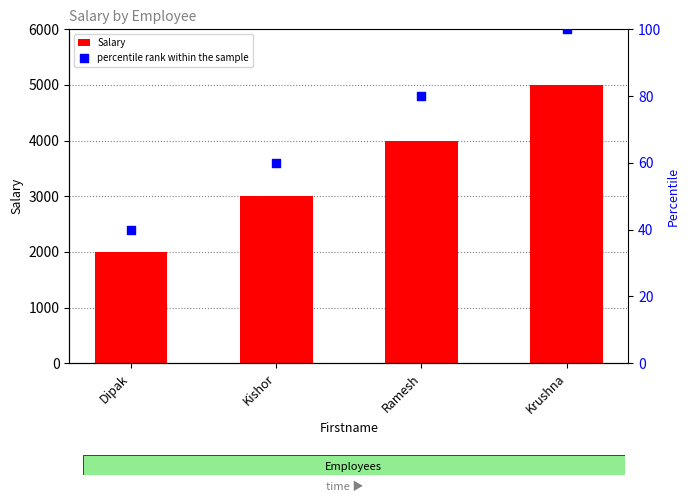

Which series has the largest total across all categories?

Salary